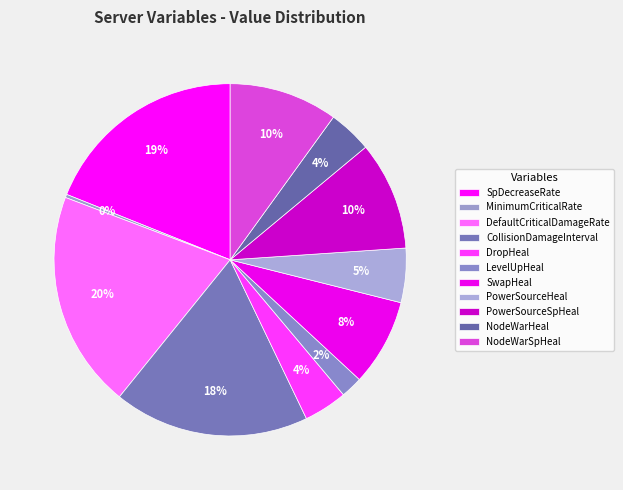

What percentage do SwapHeal and SpDecreaseRate together represent?

26.9%